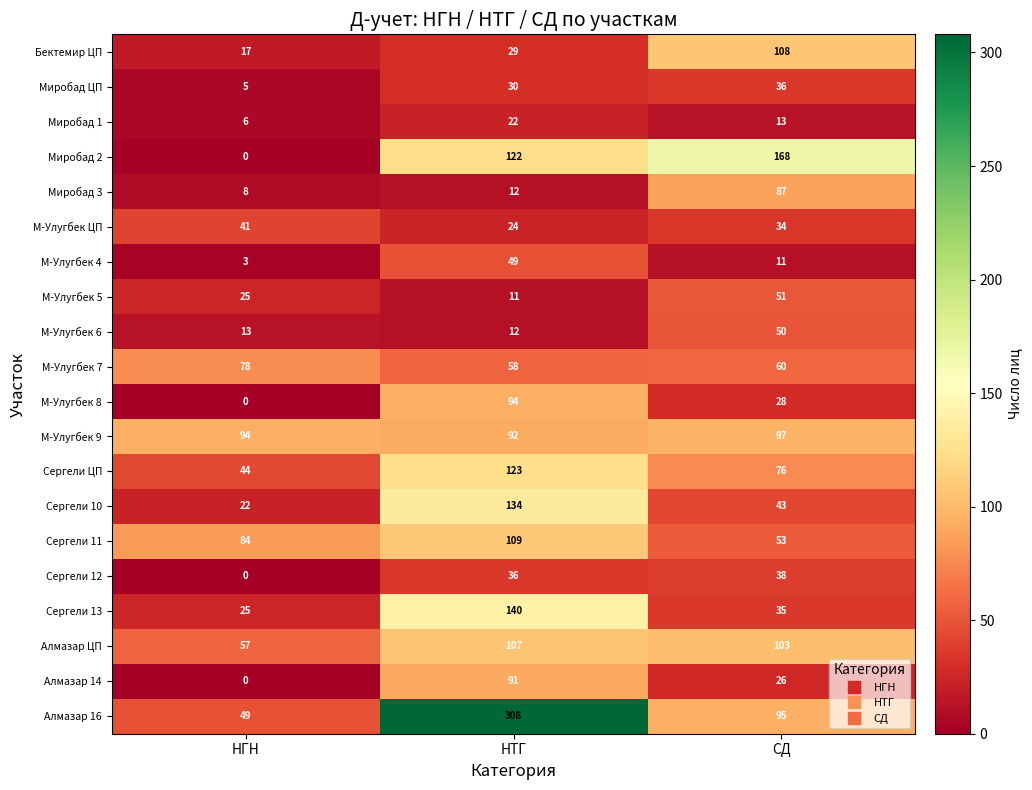

Count the Миробад 1 values in the range 6 to 22.

3